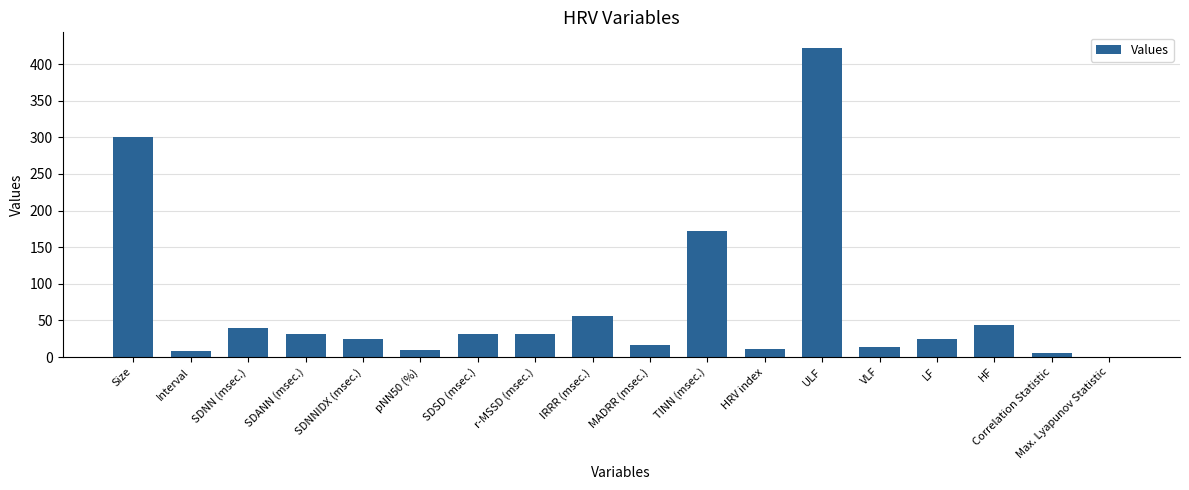

What is the greatest value displayed?

422.2